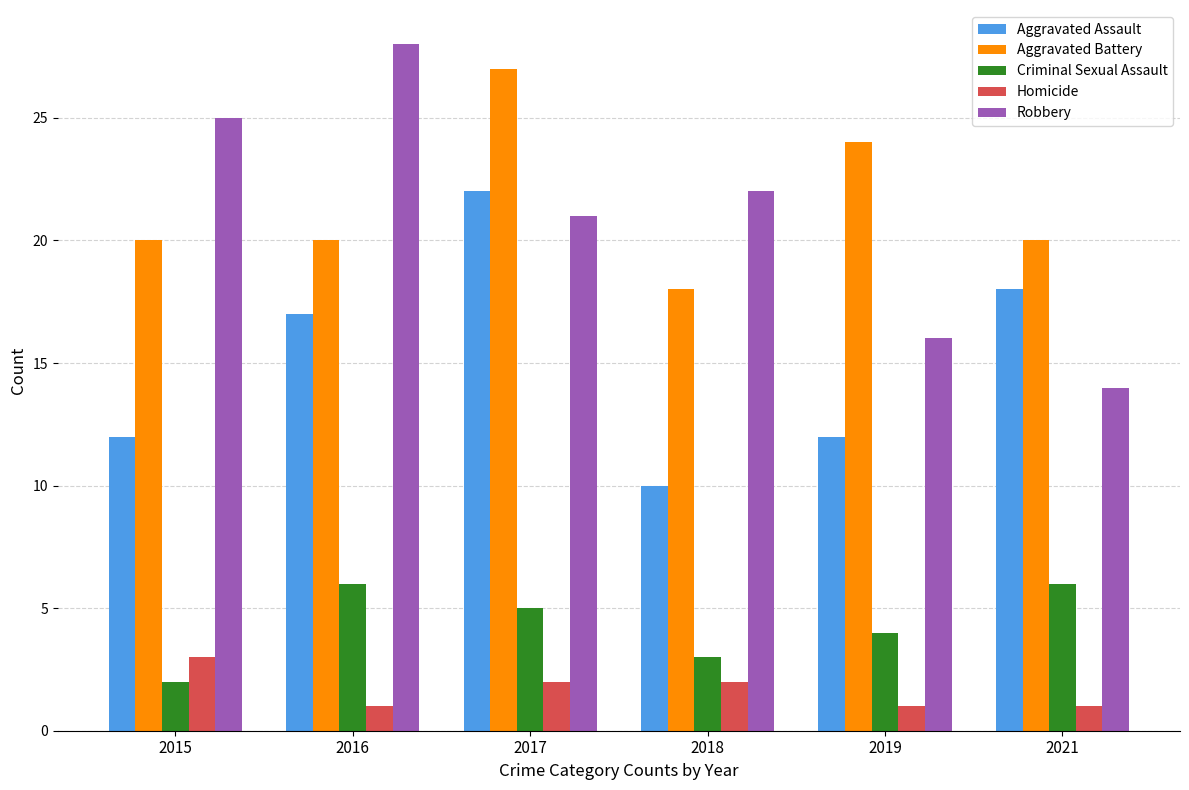

At 2016, list the series in order from largest to smallest.

Robbery, Aggravated Battery, Aggravated Assault, Criminal Sexual Assault, Homicide